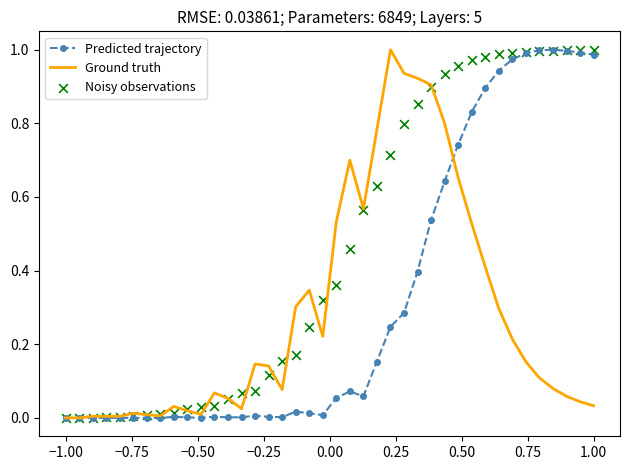

What are all the series names shown in the legend?

Predicted trajectory, Ground truth, Noisy observations